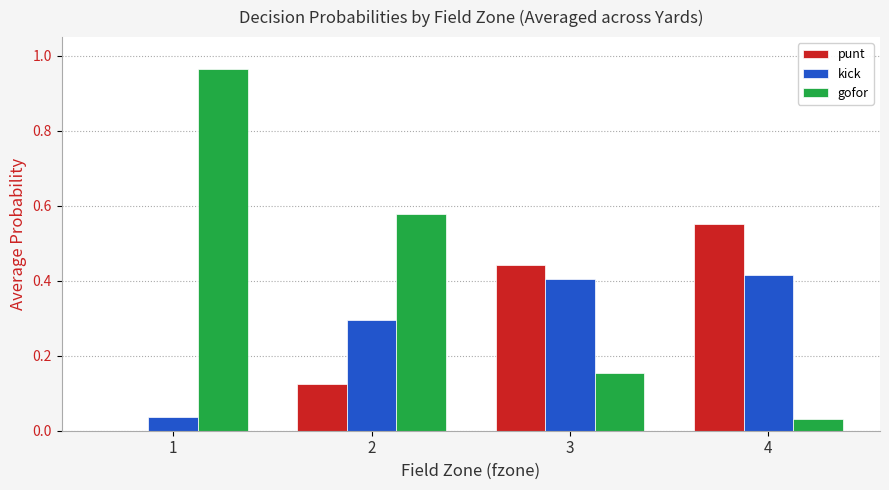

Which series has the largest total across all categories?

gofor